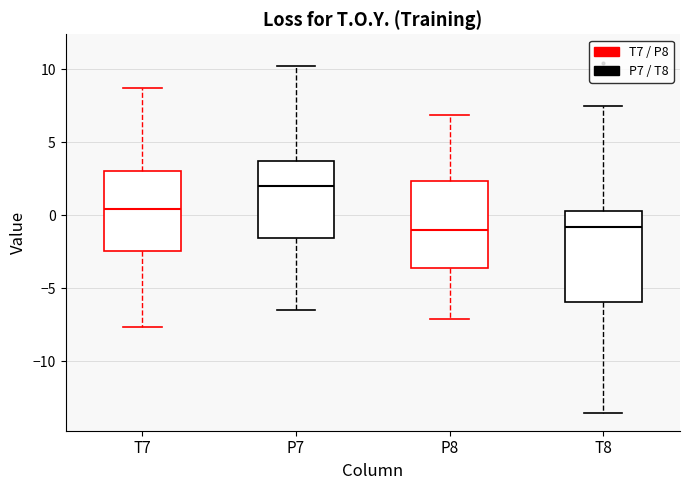

Reading left to right, read every box against the y-axis: the position of its median line, the range the box covers, and the ends of its whiskers. The values are not printed on the chart, so give them approximately, as read against the axis.

T7: median 0.5, box -2.5 to 3.0, whiskers -7.5 to 8.5
P7: median 2.0, box -1.5 to 3.5, whiskers -6.5 to 10.0
P8: median -1.0, box -3.5 to 2.5, whiskers -7.0 to 7.0
T8: median -1.0, box -6.0 to 0.5, whiskers -13.5 to 7.5